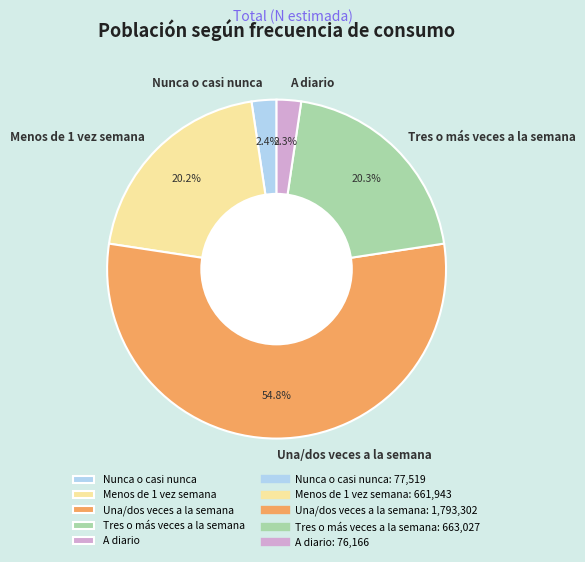

Approximately how many times larger is the value at Tres o más veces a la semana compared to Una/dos veces a la semana?

0.4